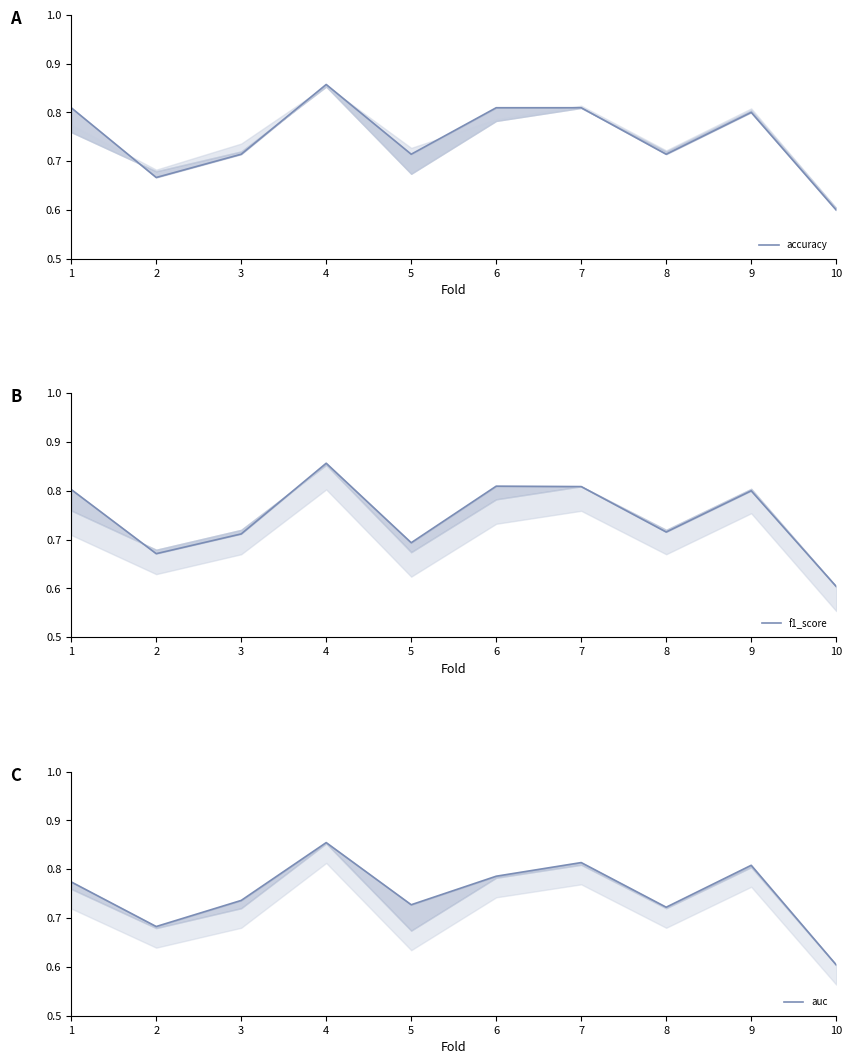

What is the sum of all accuracy values?

7.5